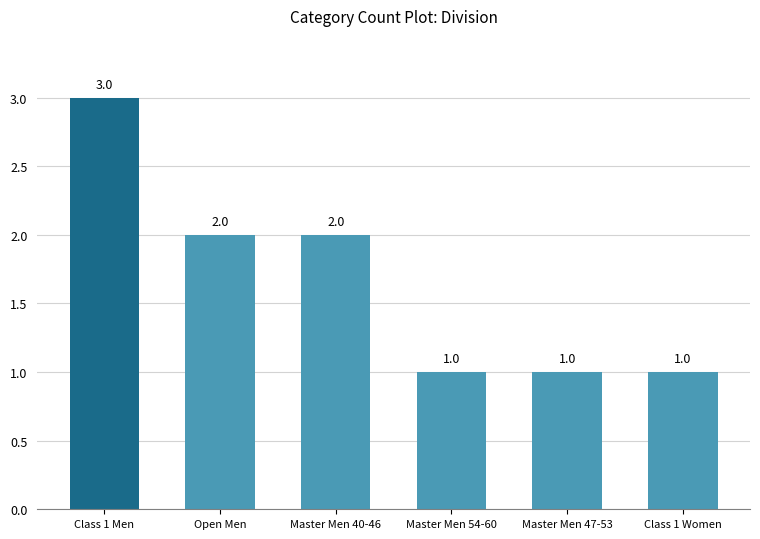

Does the chart contain any negative values?

No